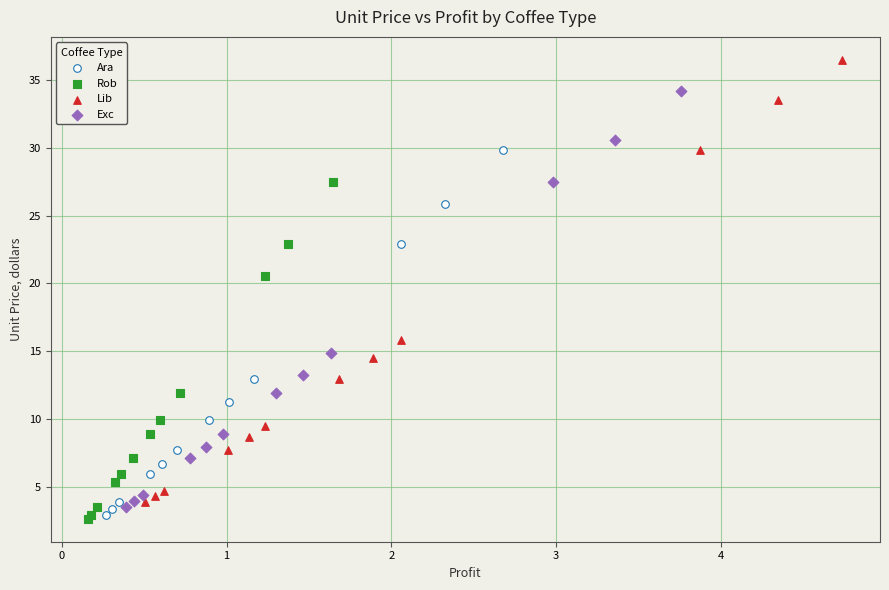

Which series contains the highest Y value?

Lib